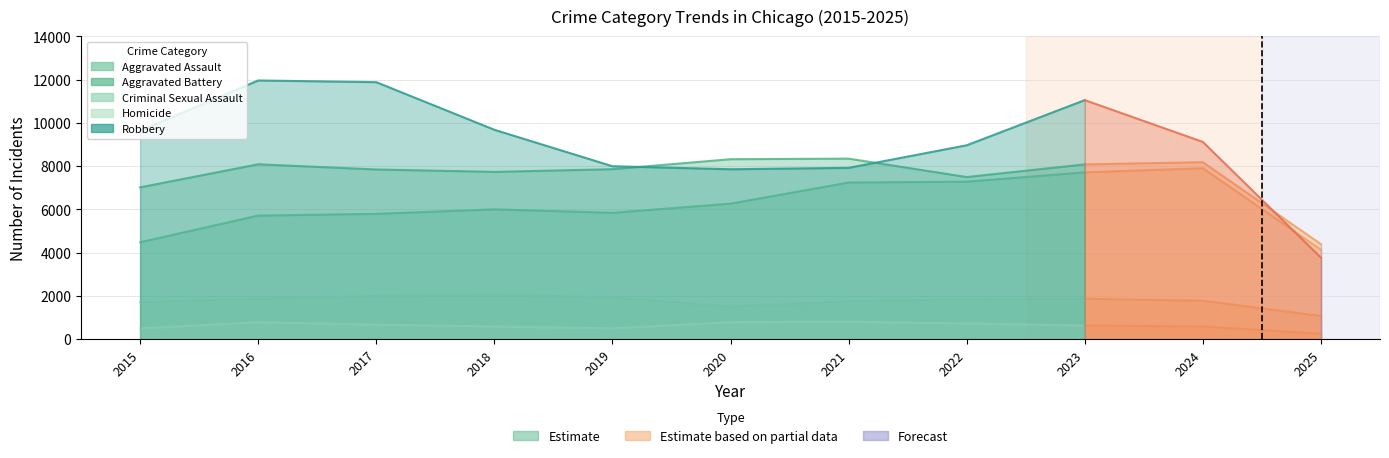

Where does the Criminal Sexual Assault series first go above 1841?

2016